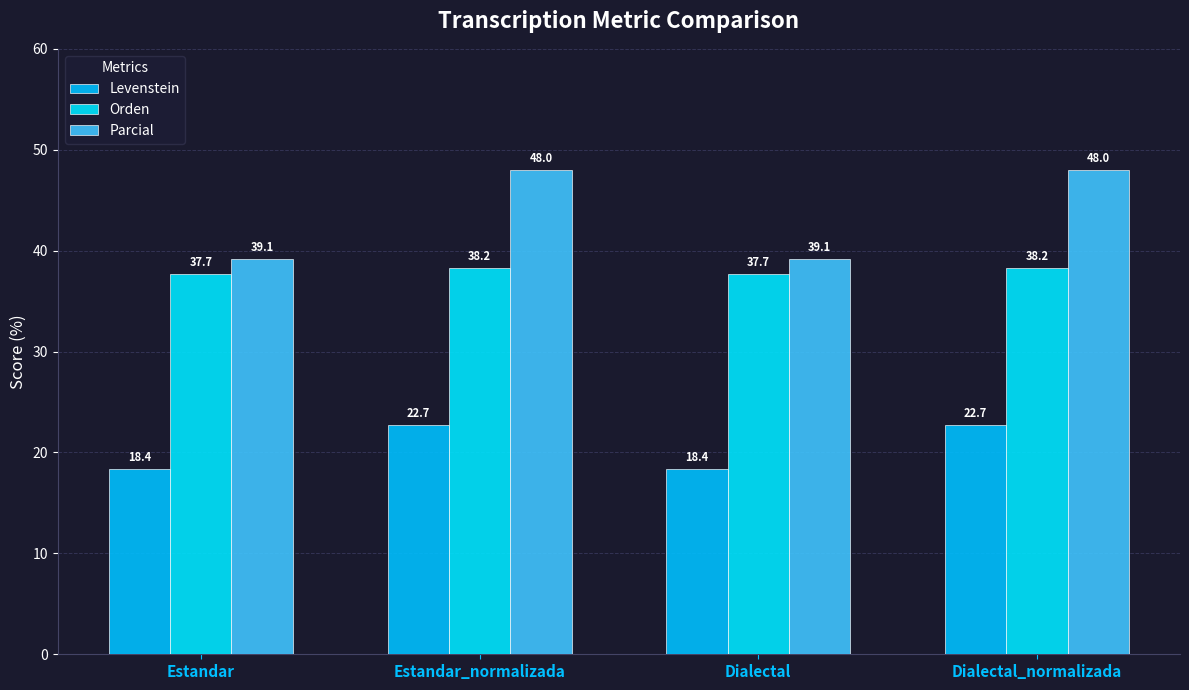

What is the difference between the maximum and minimum values in the Levenstein series?

4.4